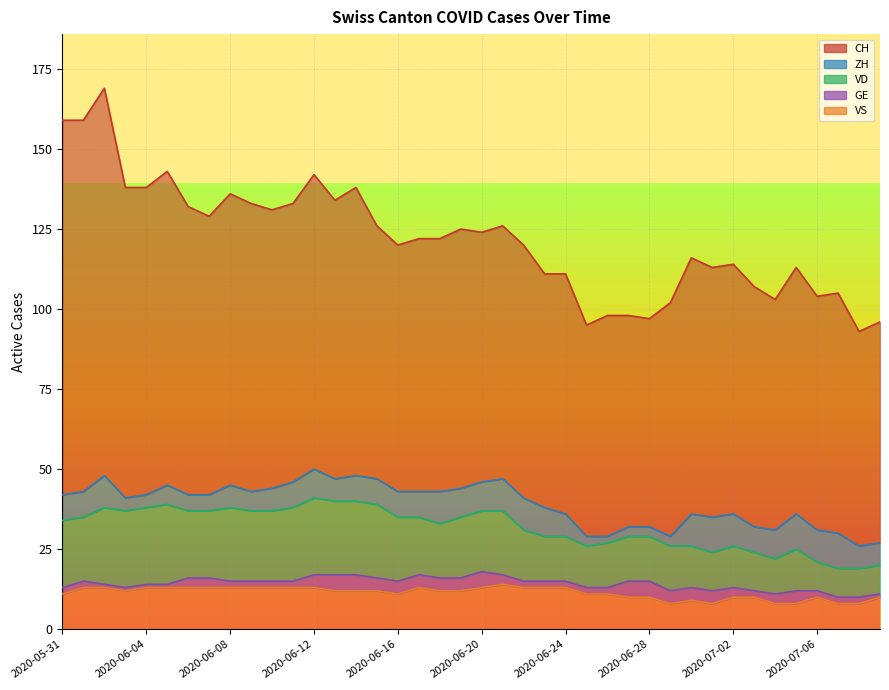

After their last crossing, which series has the higher values: ZH or GE?

ZH